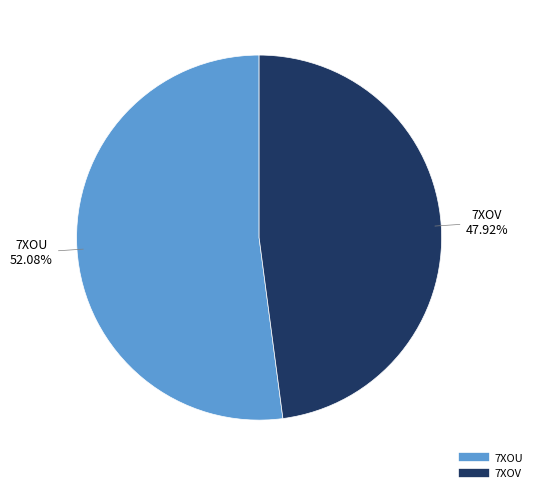

To the nearest percent, what percentage of the pie is 7XOV?

48%